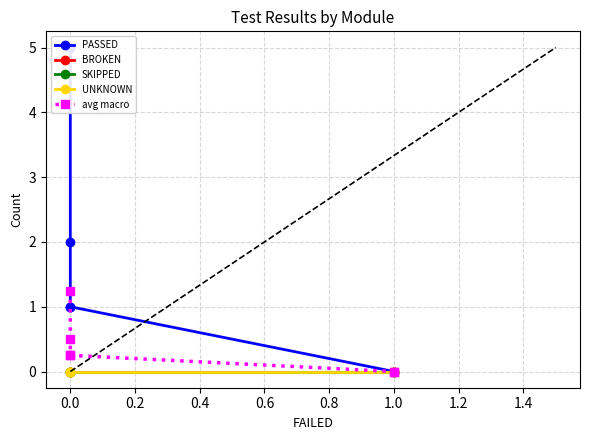

Is the value of BROKEN at 0.0 greater than the value of avg macro at 1.0?

No